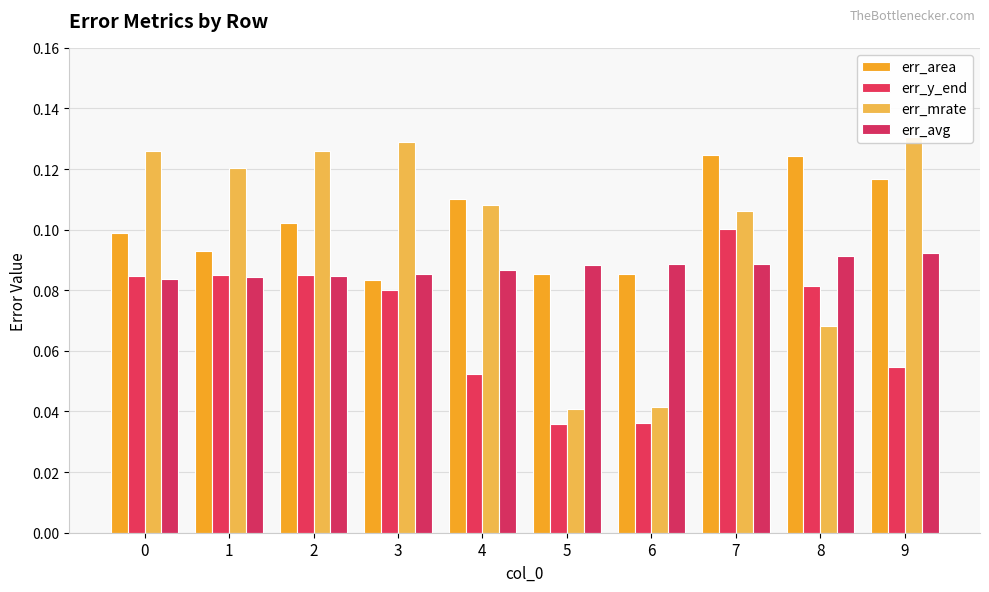

Which series has the widest spread of values?

err_mrate